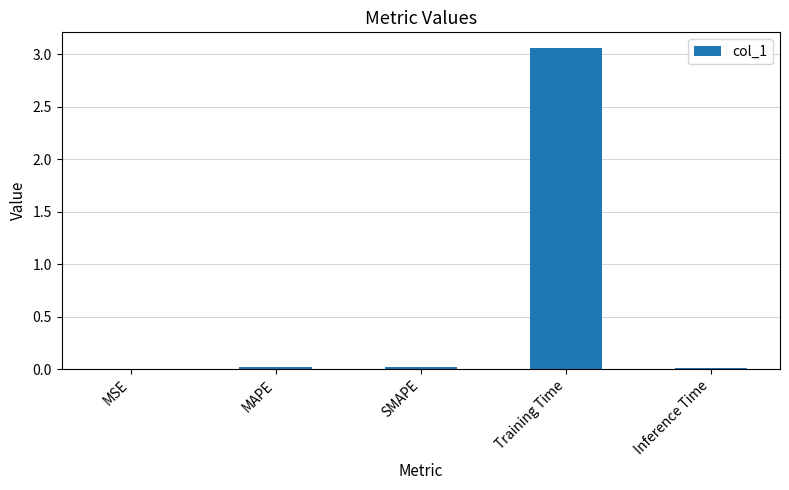

Is it true that the value at Training Time is 1.6?

False